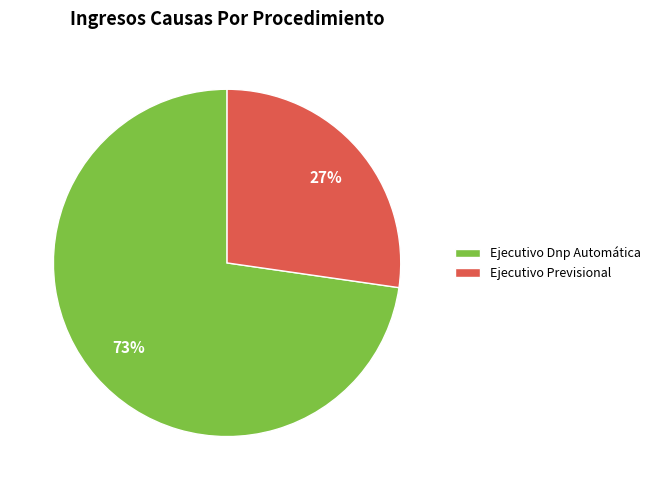

To the nearest percent, what is the average slice percentage?

50%